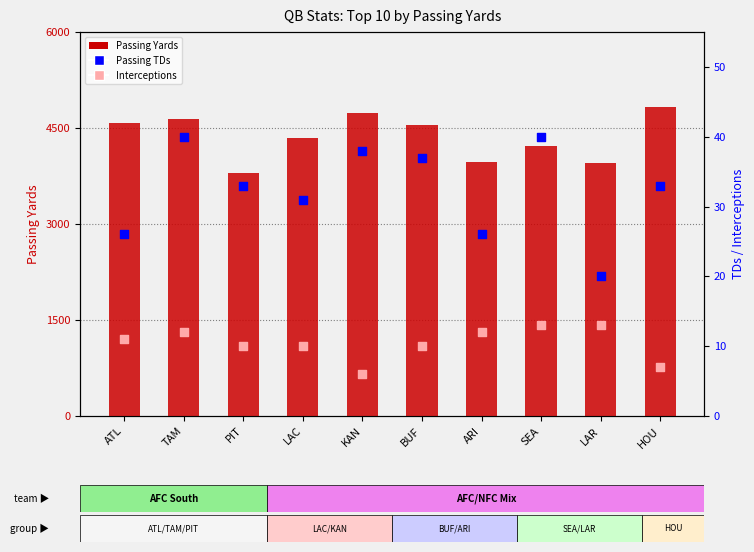

What is the total value across all series at LAR?

3985